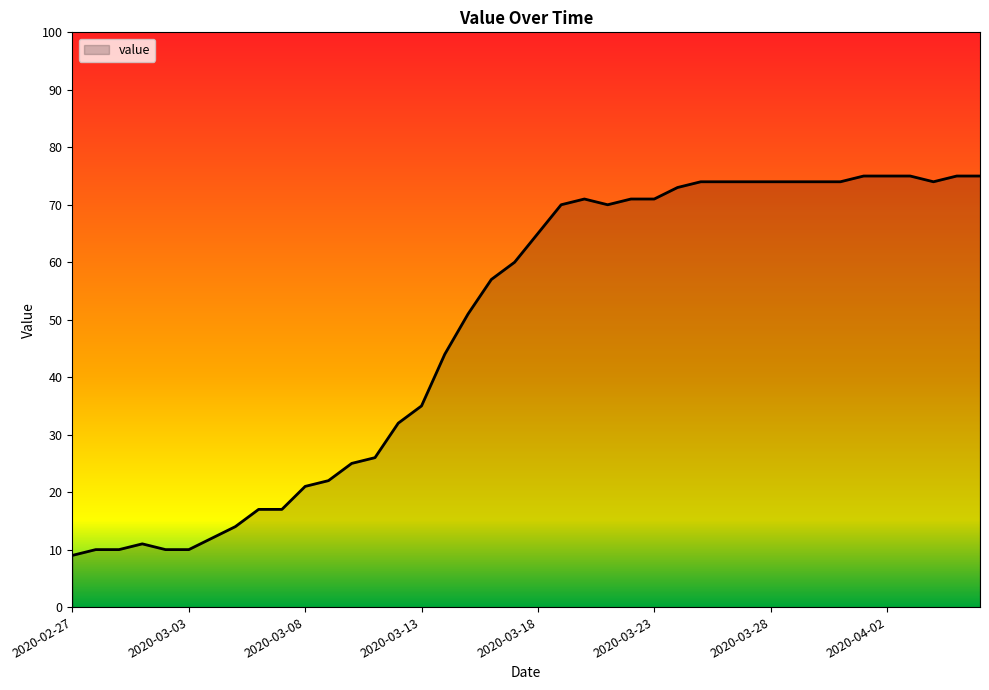

What is the smallest value displayed?

9